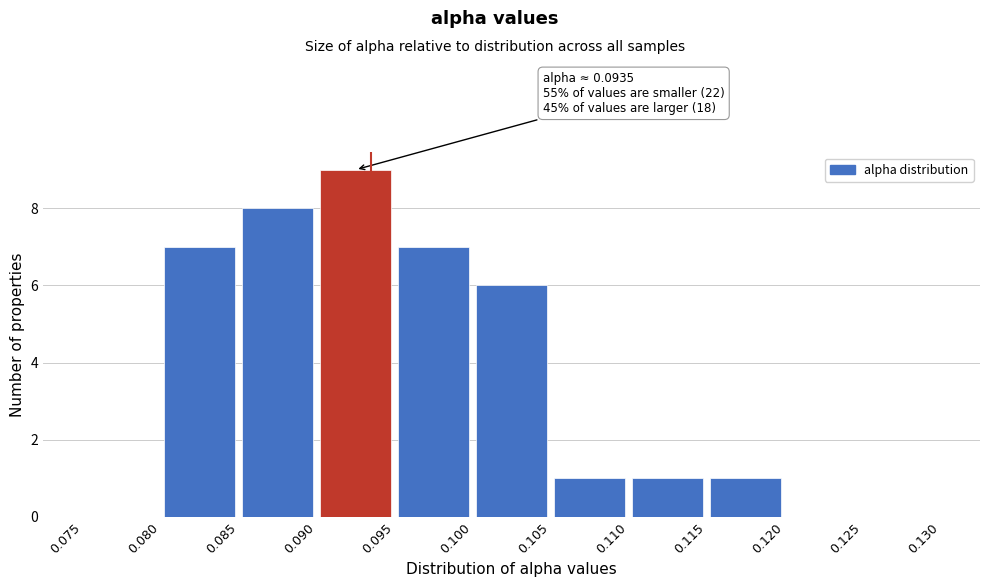

Over which range of the x-axis is the bar tallest?

0.090 to 0.095